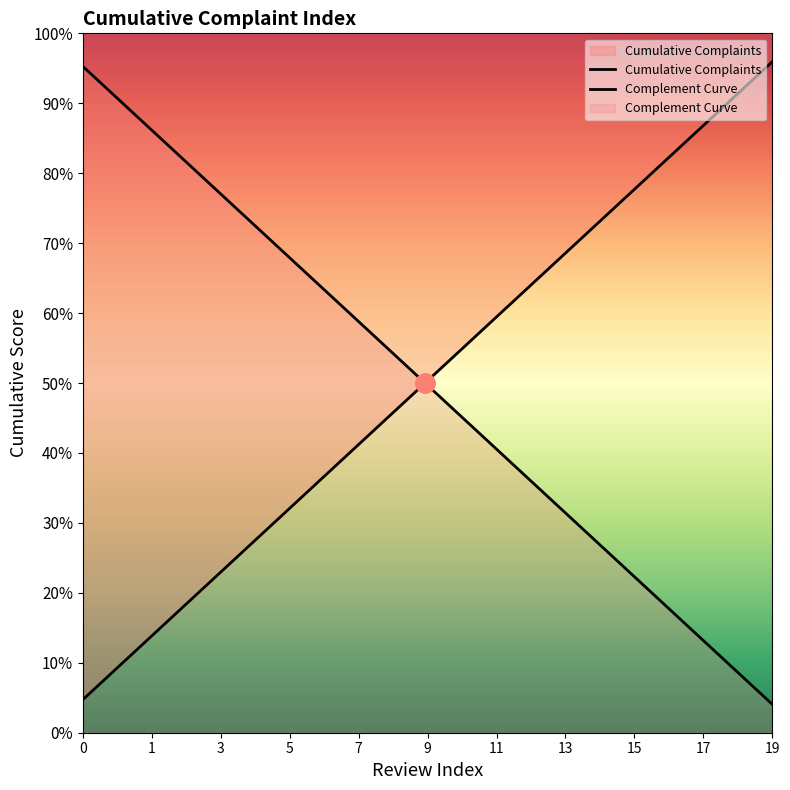

Does the chart display data point markers on the line(s)?

No